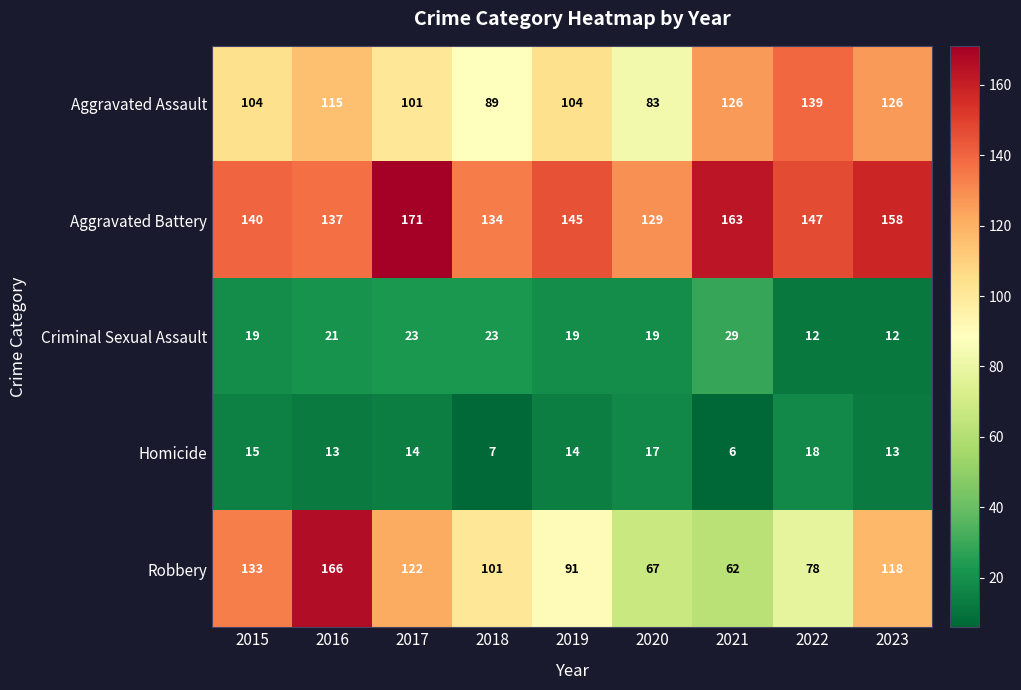

Which category has the lowest value across all series?

2021